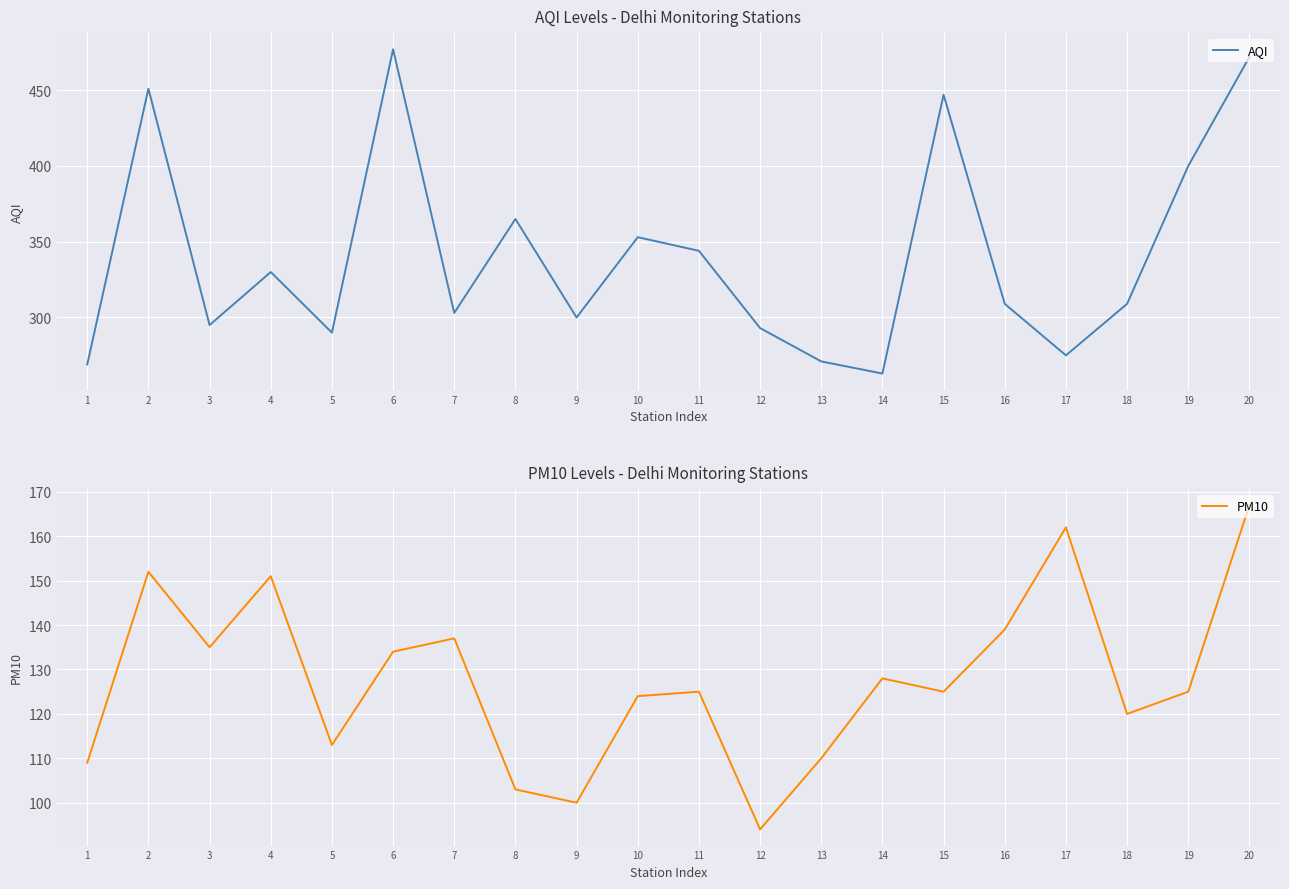

How many data points in AQI are less than 309?

9